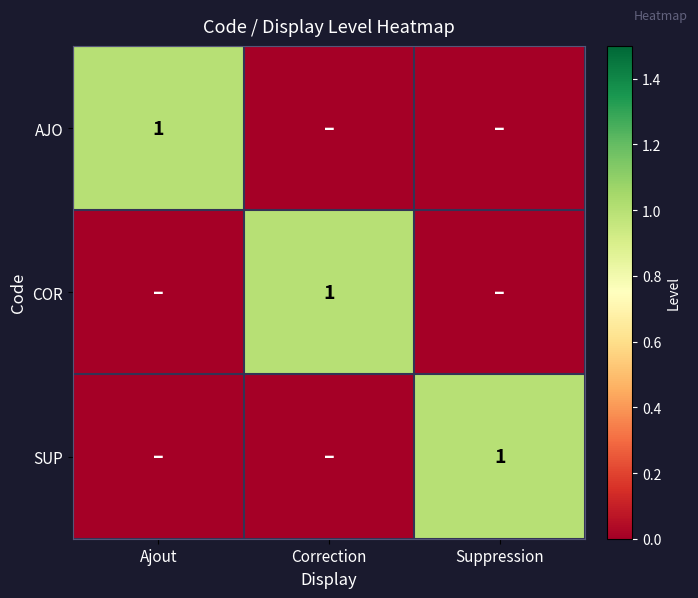

How many distinct data groups are displayed?

3